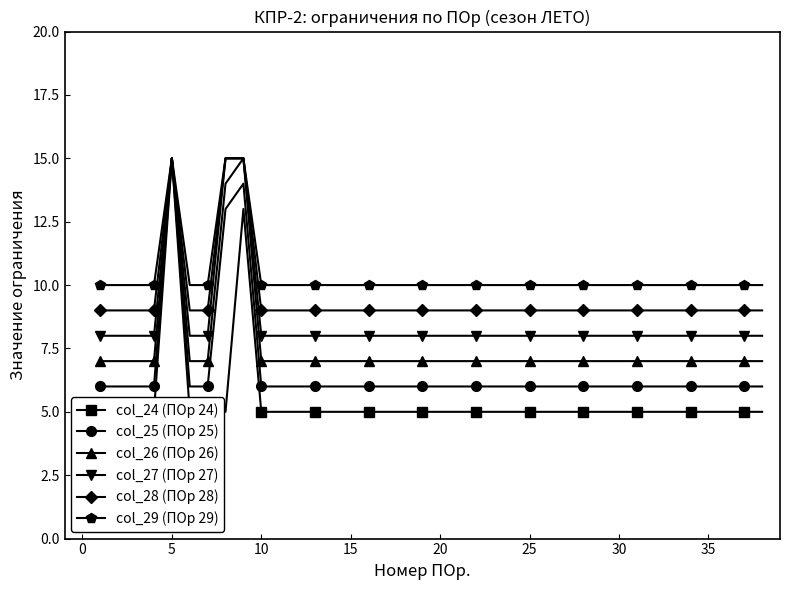

What is the maximum value for col_28 (ПОр 28)?

15